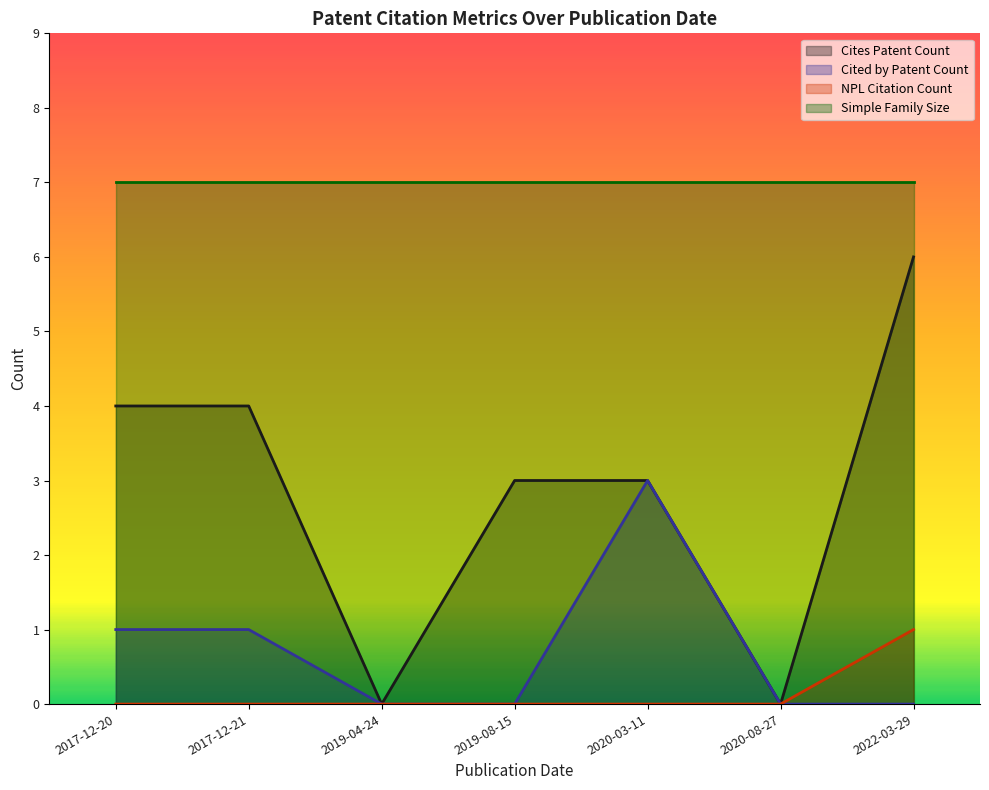

True or false: Simple Family Size and Cited by Patent Count cross at least once.

False